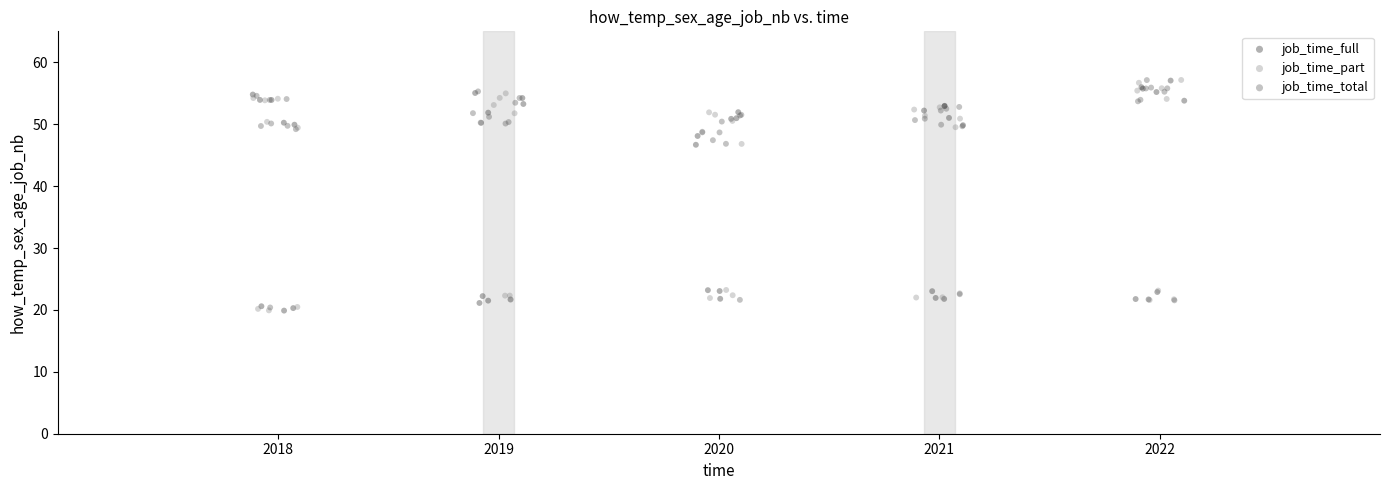

What are all the series names shown in the legend?

job_time_full, job_time_part, job_time_total